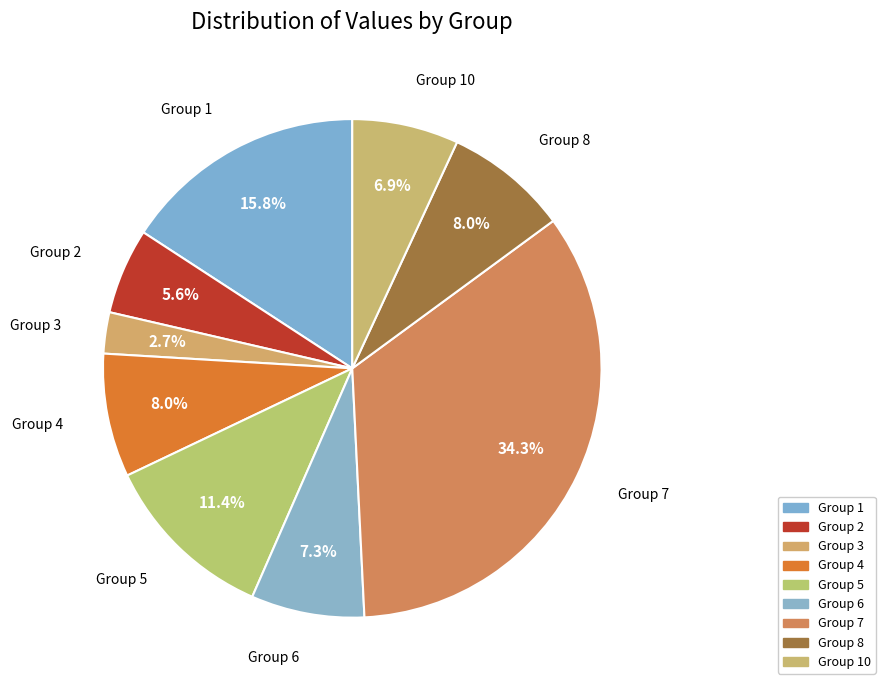

How much of the chart is everything except Group 3?

97.3%